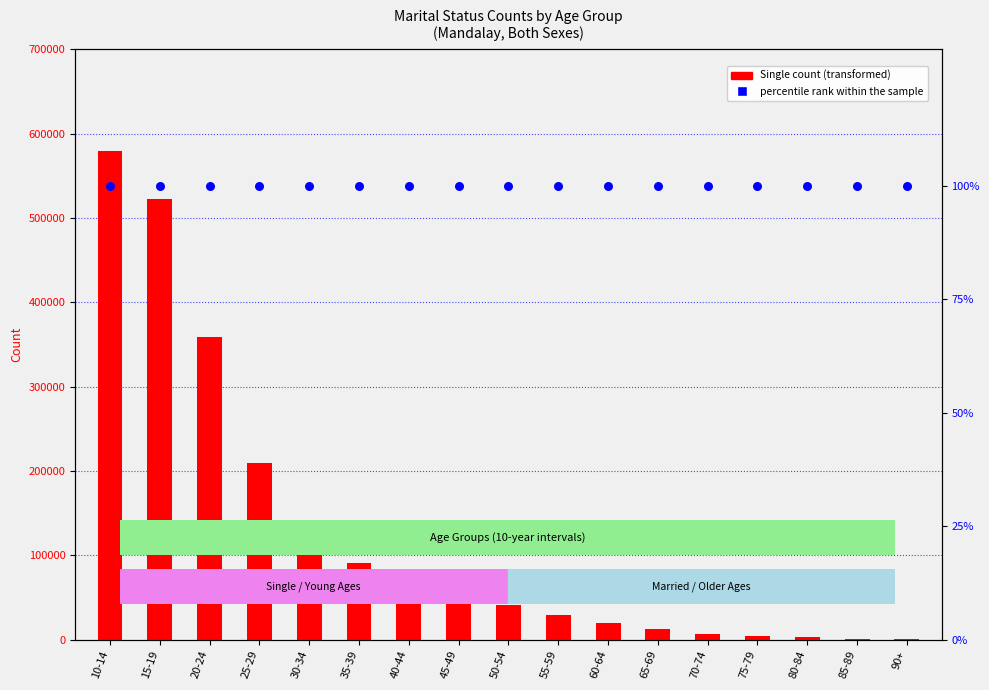

What are all the series names shown in the legend?

Single count, percentile rank within the sample